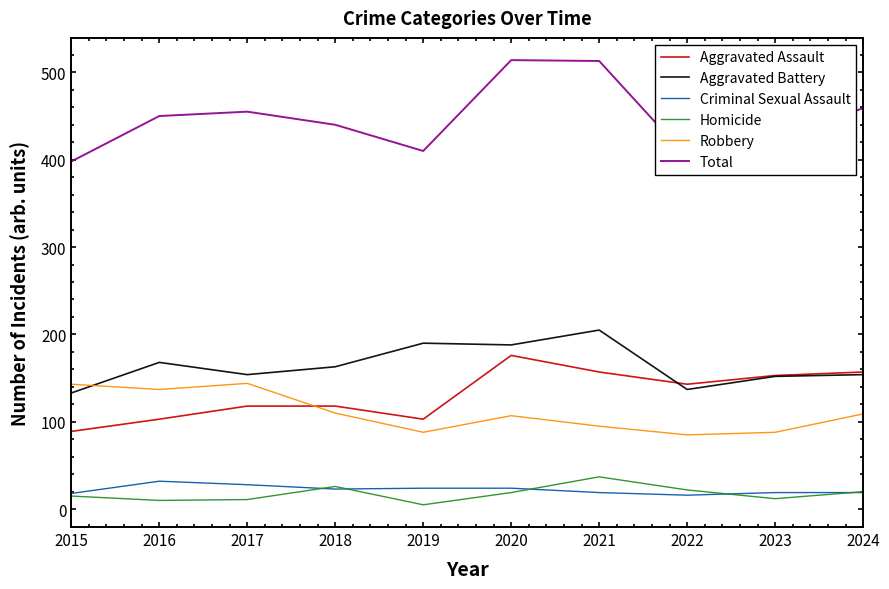

Which series changed the most between 2017 and 2018?

Robbery